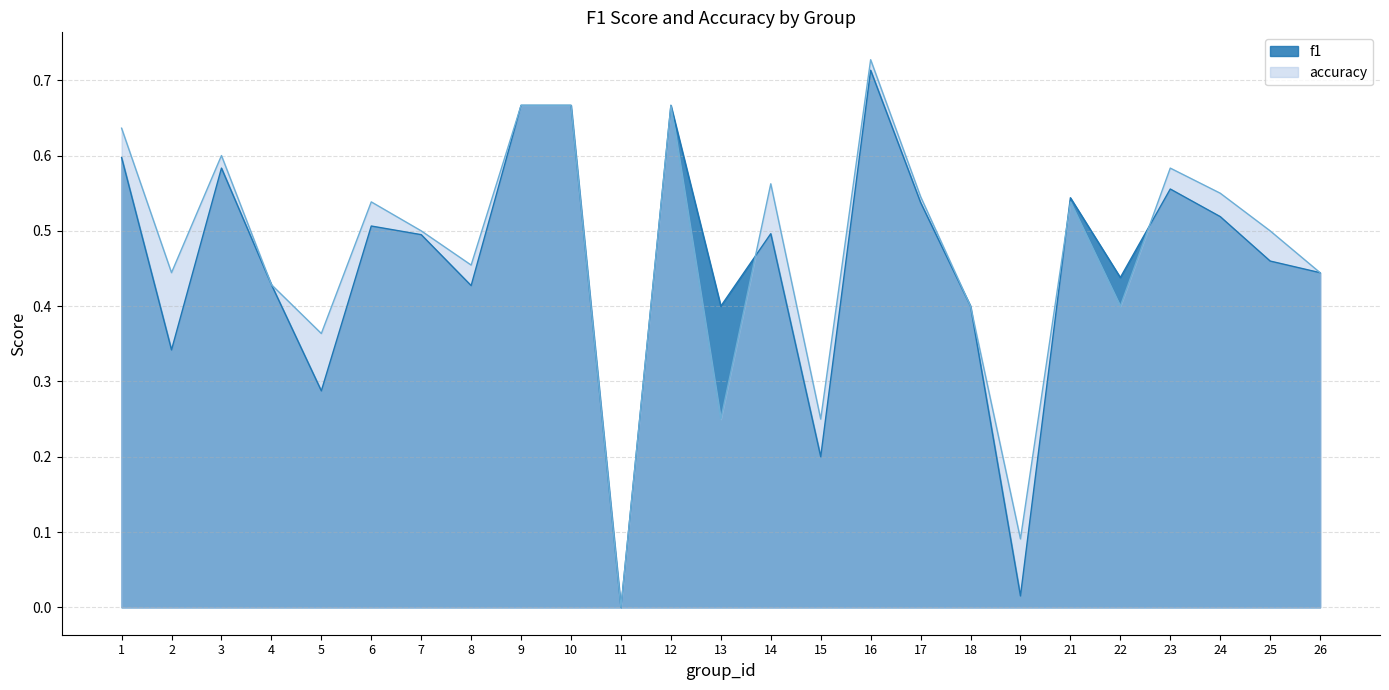

At which category is the sum across all series the highest?

16